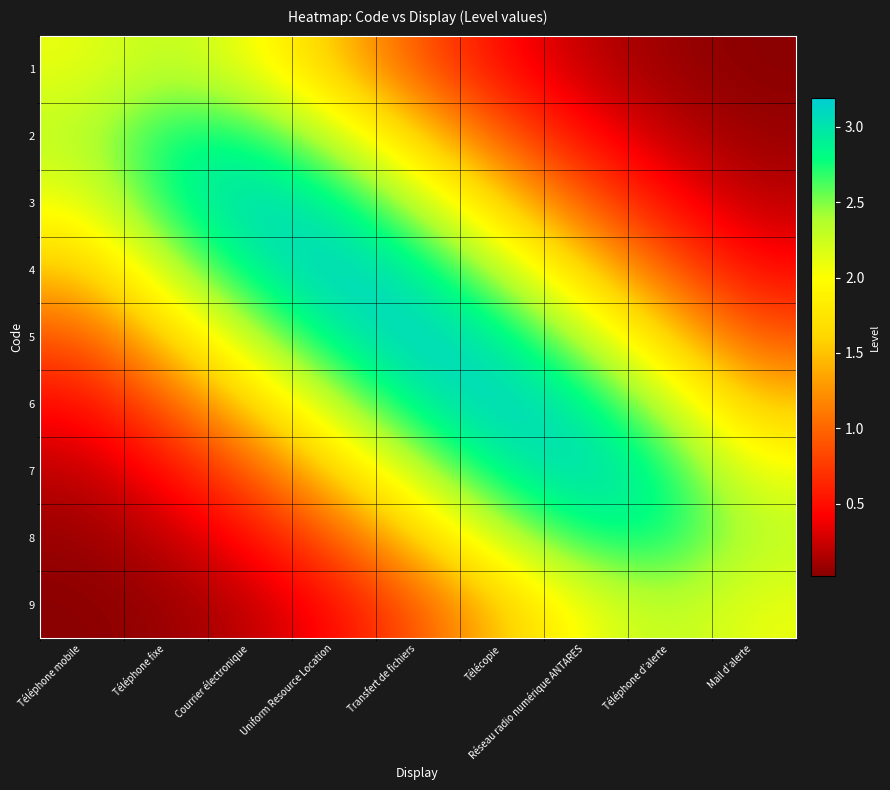

What is the greatest value displayed?

3.2